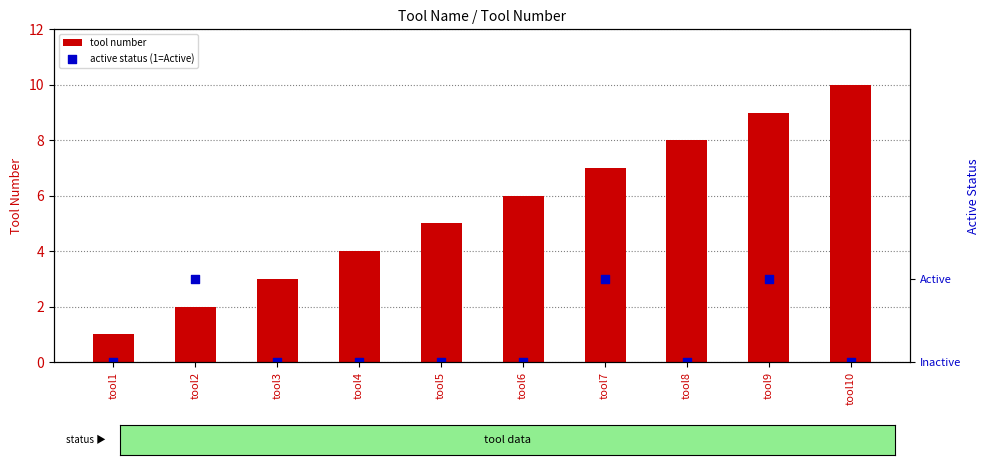

Which series reaches the minimum Y coordinate?

active status (1=Active)